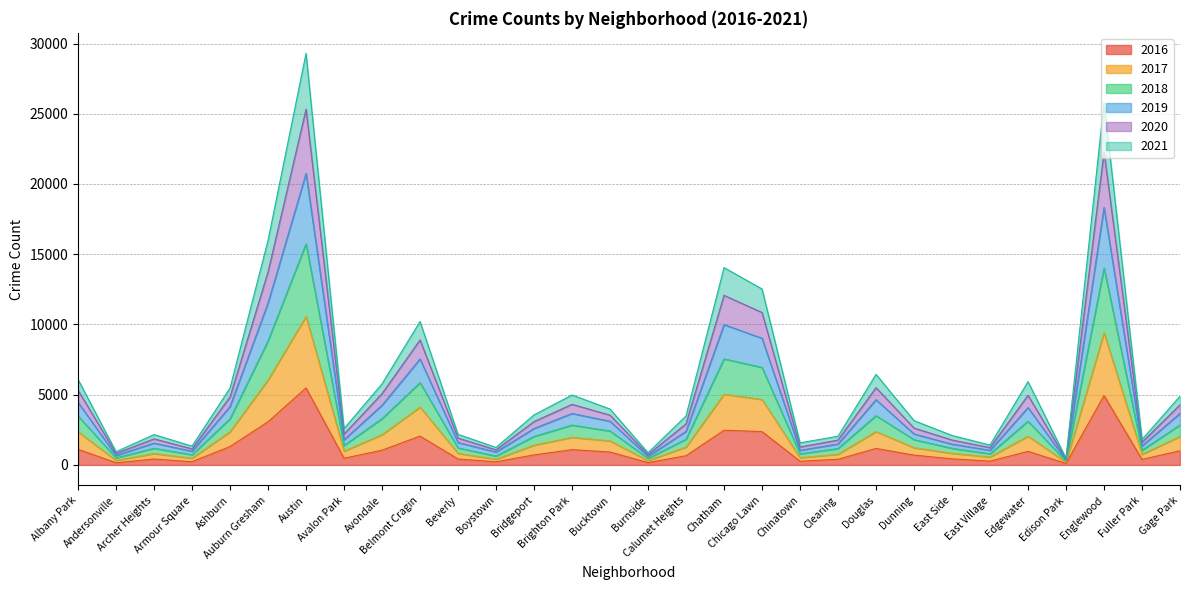

Does the chart display data point markers on the line(s)?

No